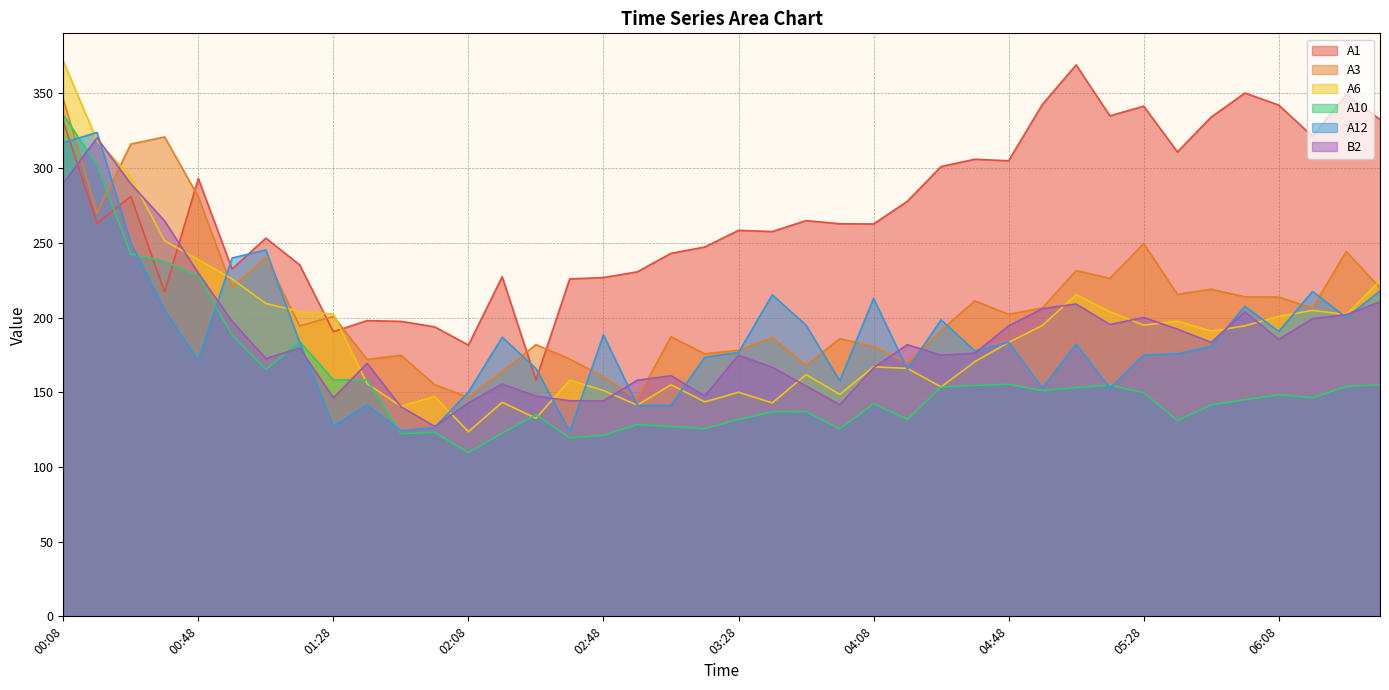

Does the chart display data point markers on the line(s)?

No